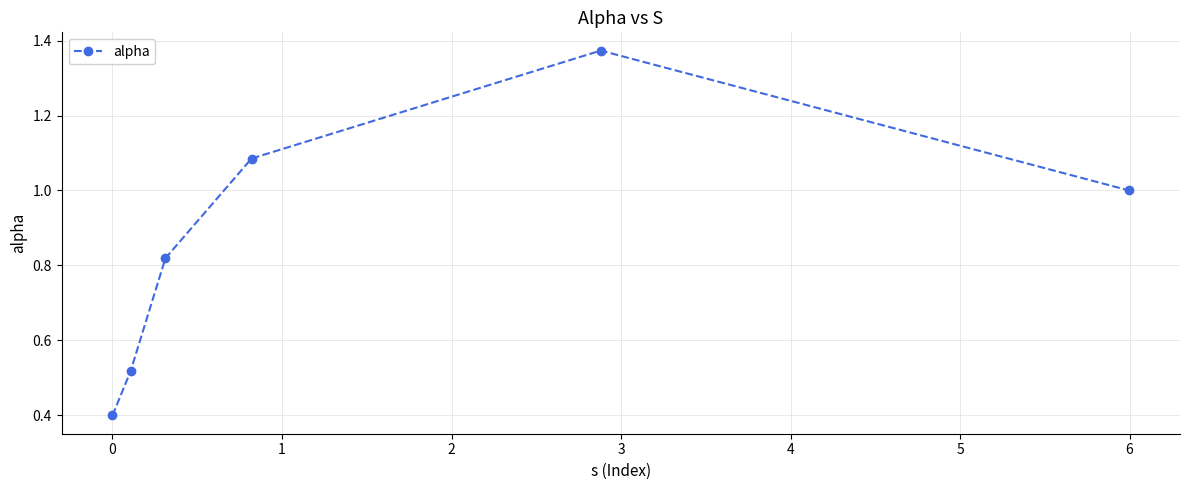

What is the difference between the maximum and minimum values?

1.0